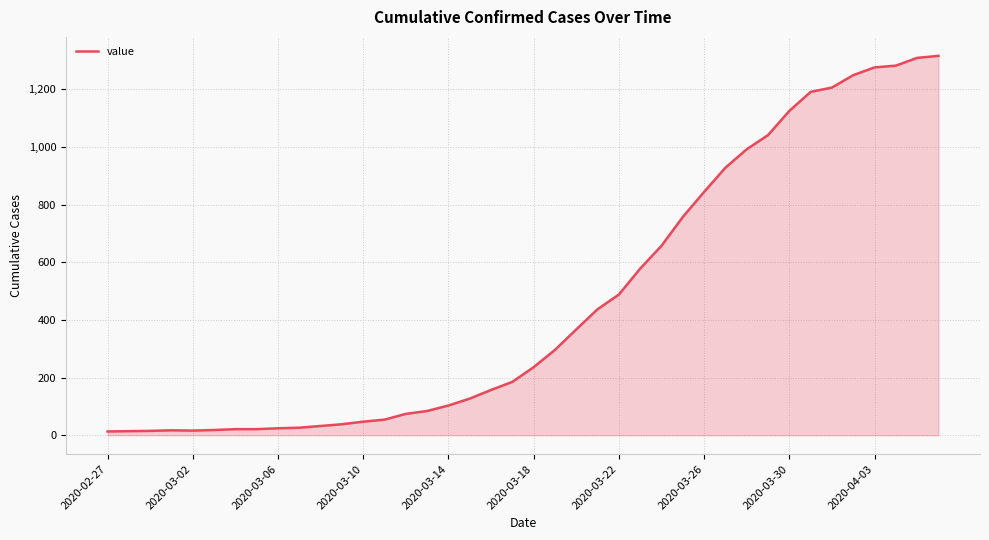

What is the maximum value shown in the chart?

1316